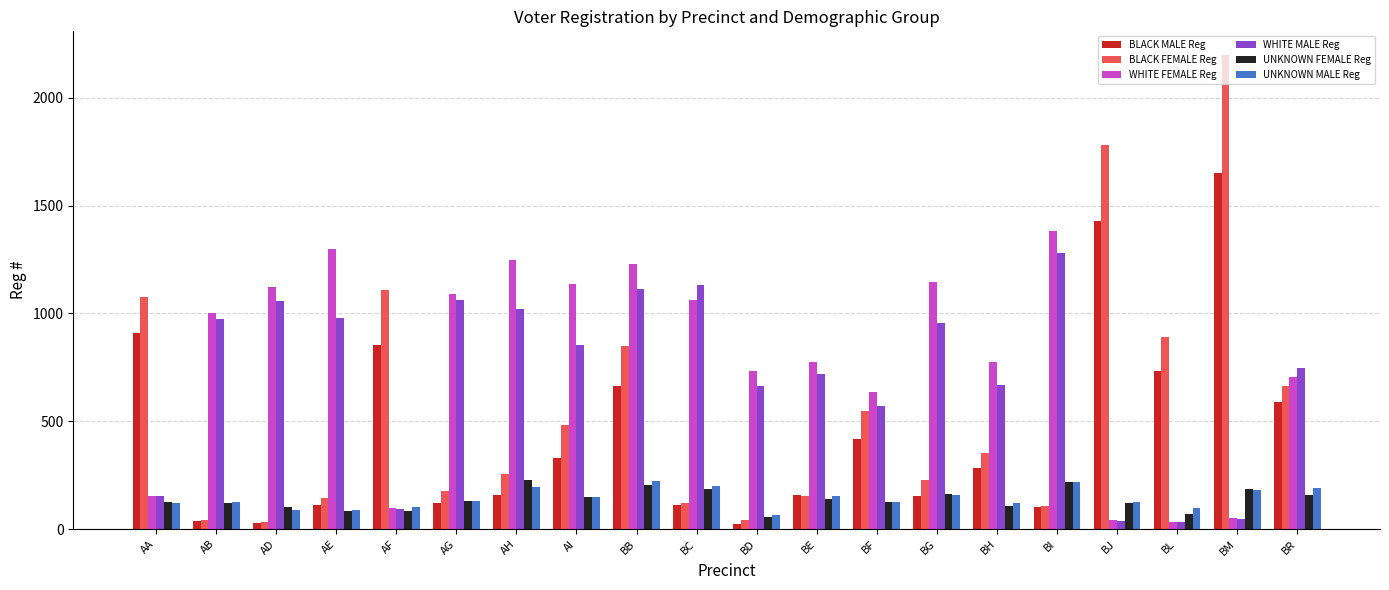

What is the label of the 3rd bar from the left?

AD